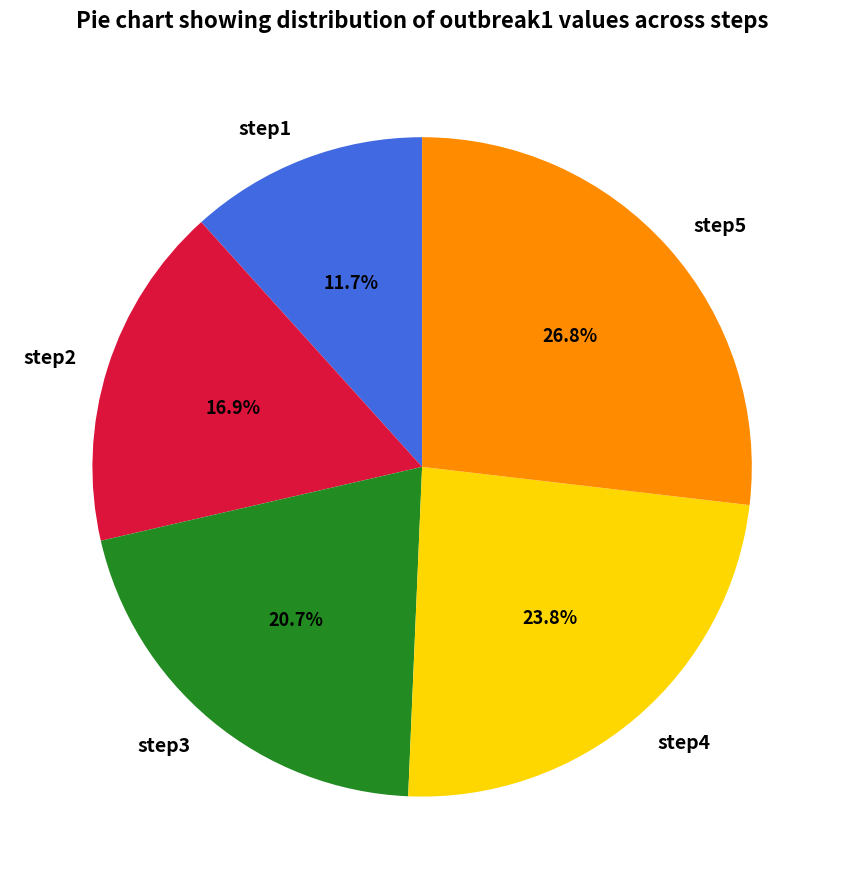

True or false: step1 accounts for 12% of the total.

True